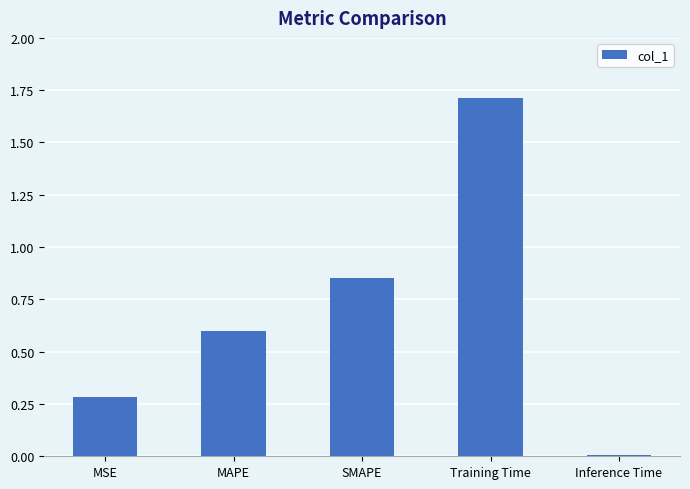

What is the approximate value at Training Time?

1.7